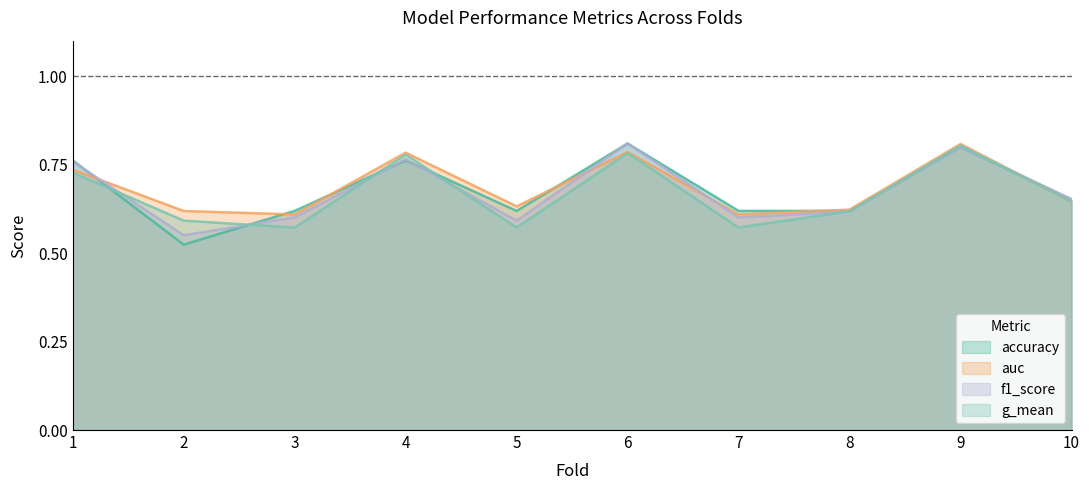

The accuracy series shows 0.3 at 6. True or false?

False